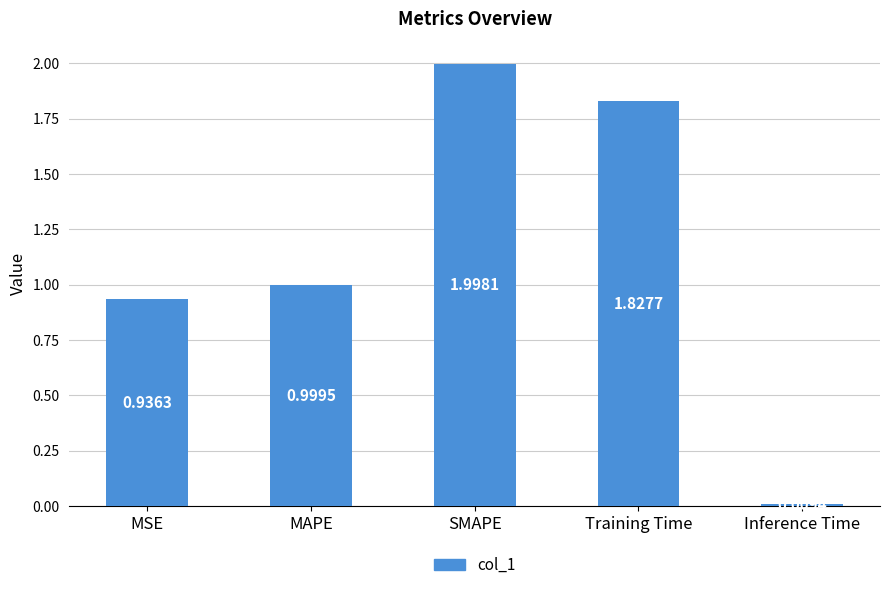

At which category does the chart reach its peak across all series?

SMAPE